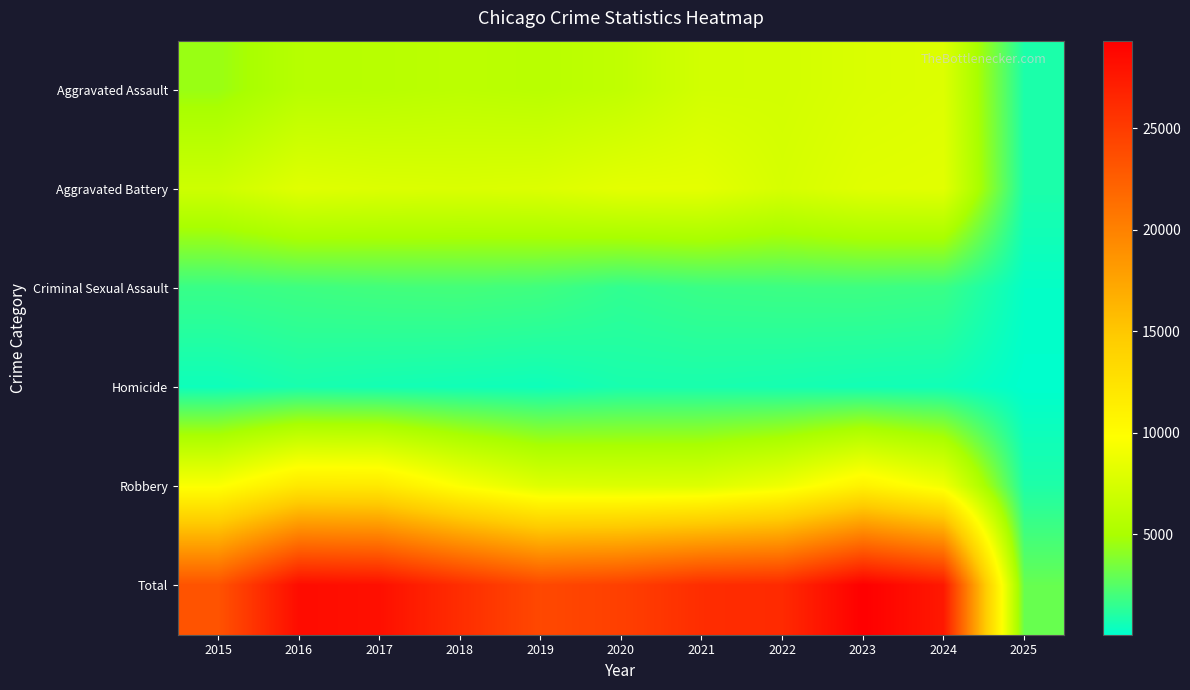

Which series has the widest spread of values?

Total